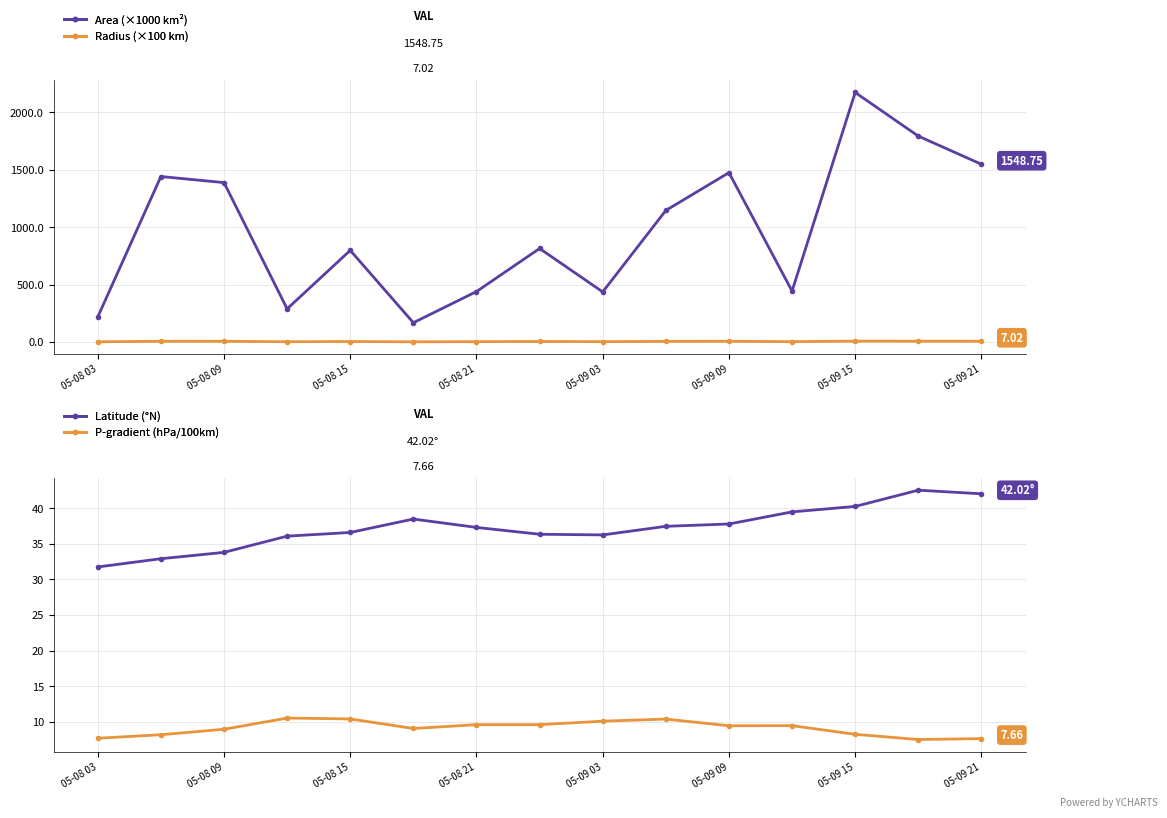

What are all the series names shown in the legend?

Area (×1000 km²), Radius (×100 km), Latitude (°N), P-gradient (hPa/100km)